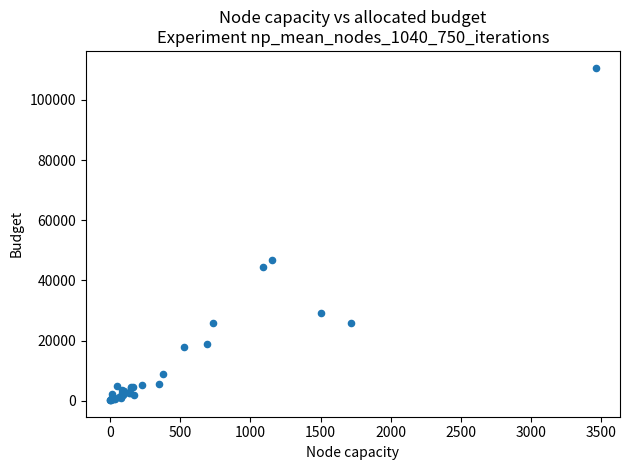

What Y value in the scatter plot is closest to 55474?

46923